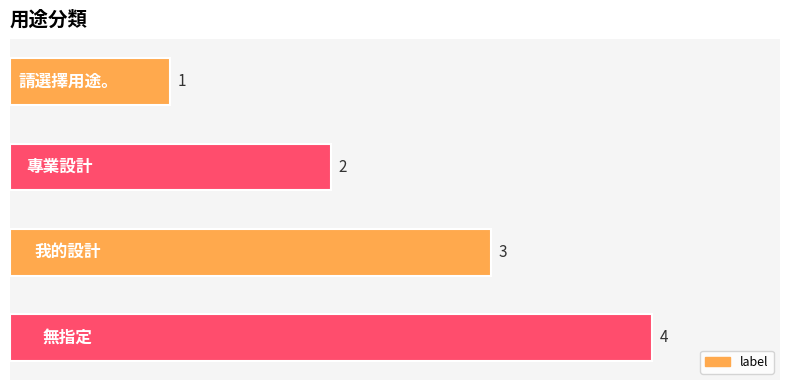

What is the minimum value shown in the chart?

1